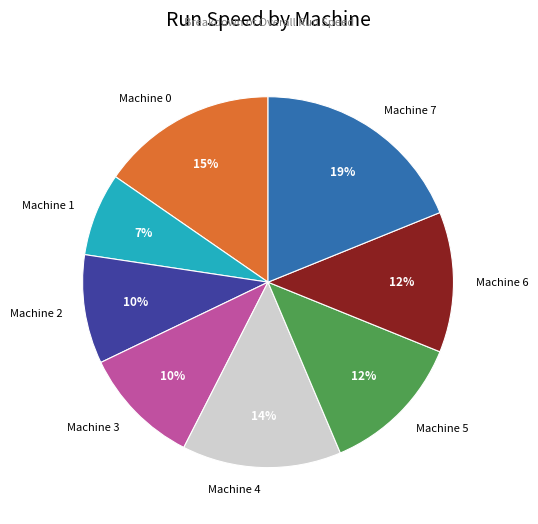

To the nearest percent, what is the difference between the largest and smallest slice percentages?

12%